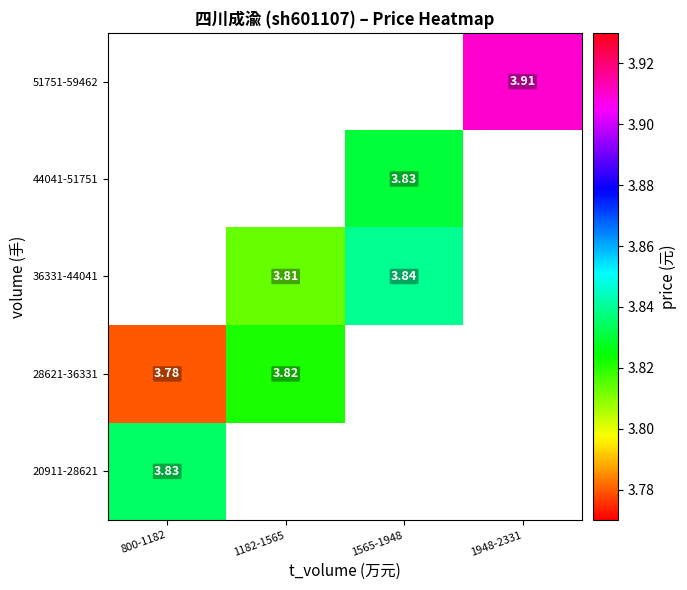

Is it true that 28621-36331 equals 2.6 at 1182-1565?

False